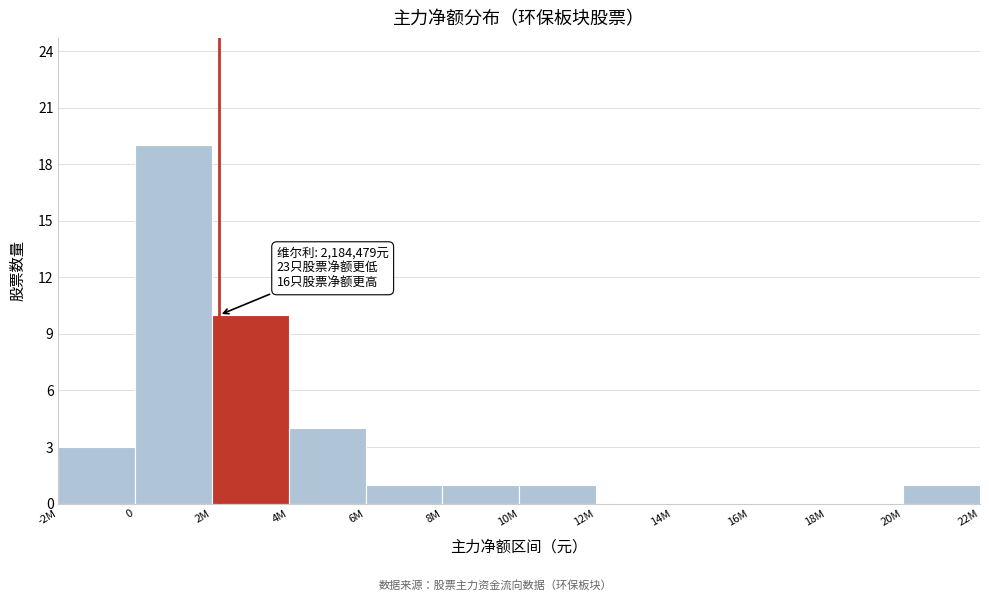

Reading left to right, what are all the values shown in this chart?

-2M=3	0=19	2M=10	4M=4	6M=1	8M=1	10M=1	12M=0	14M=0	16M=0	18M=0	20M=1